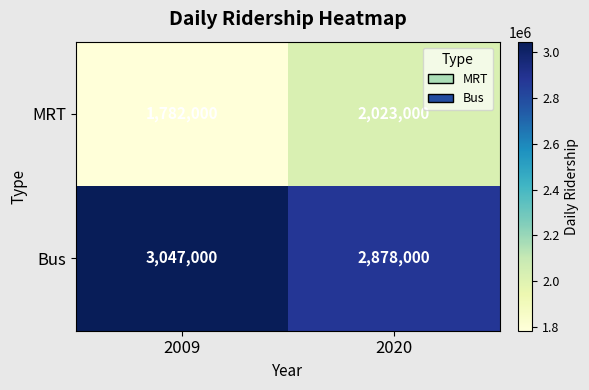

Rank the series at 2009 from lowest to highest value.

MRT, Bus